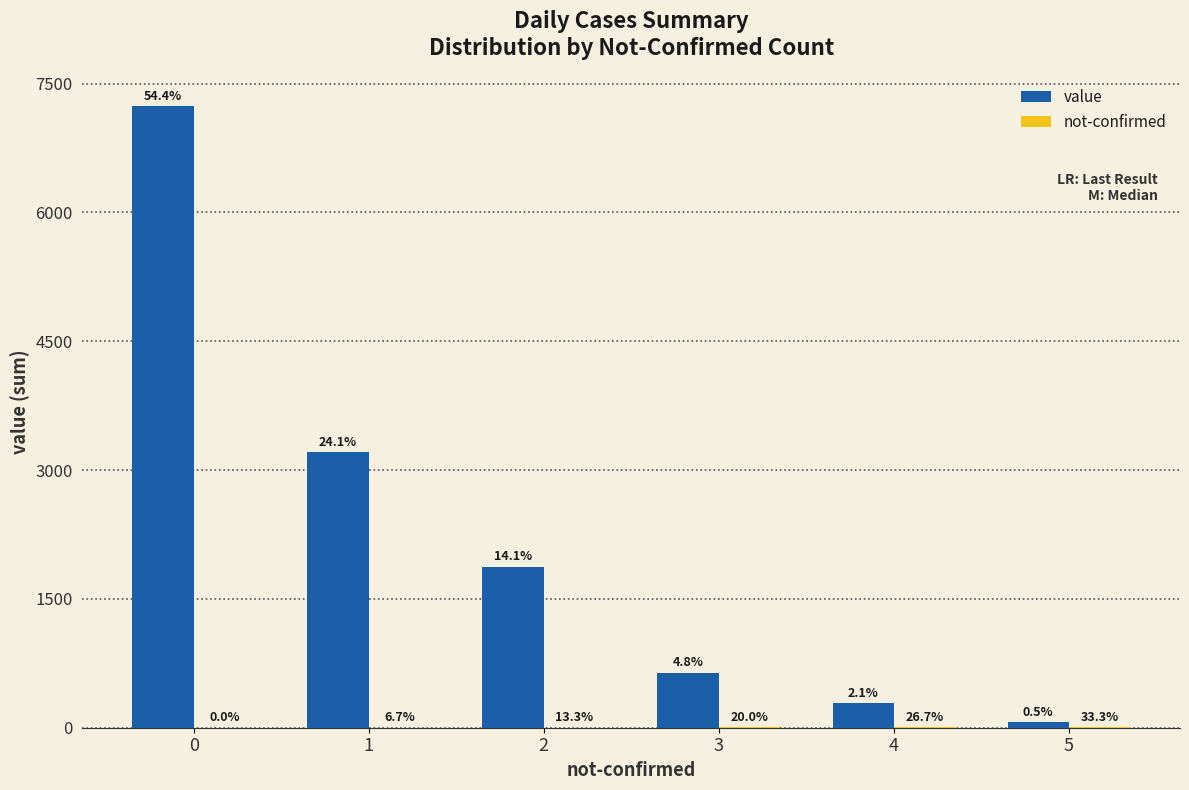

Reading left to right, extract all data points from this chart.

value: 7234	3210	1876	642	284	61
not-confirmed: 0	1	2	3	4	5